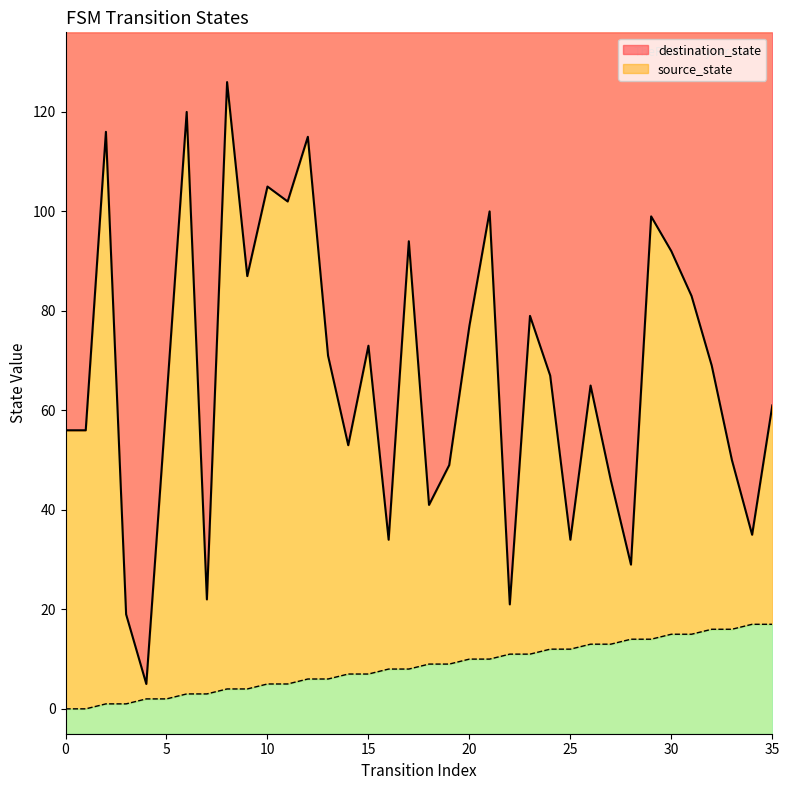

How many values in the destination_state series are below 67?

18